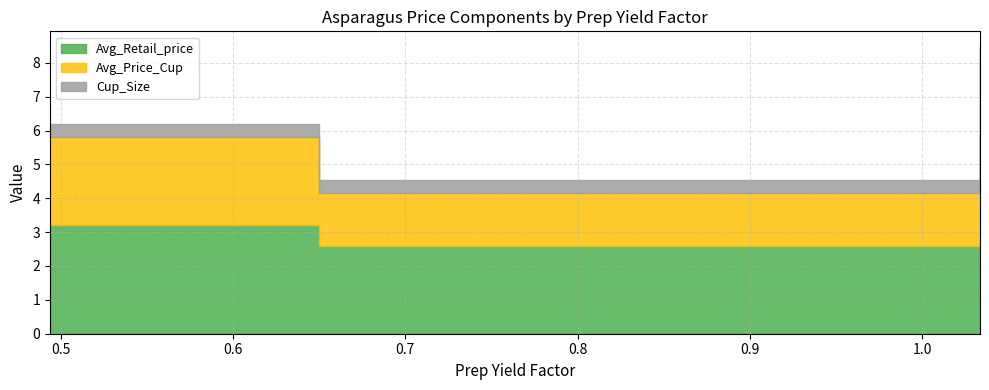

What is the spread (max minus min) of values at 0.4938354672941258?

2.8